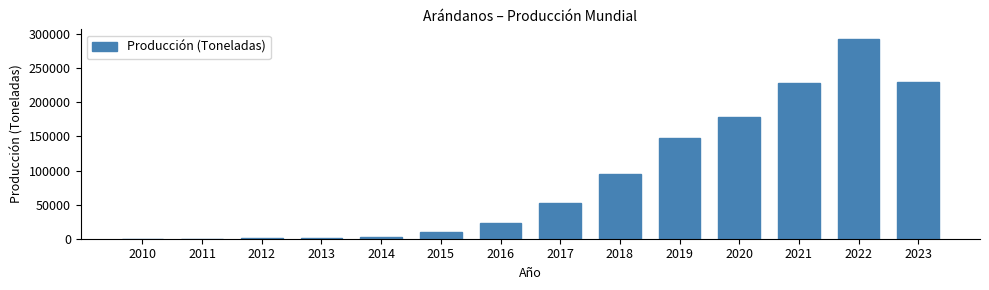

What is the sum of all values?

1263086.3